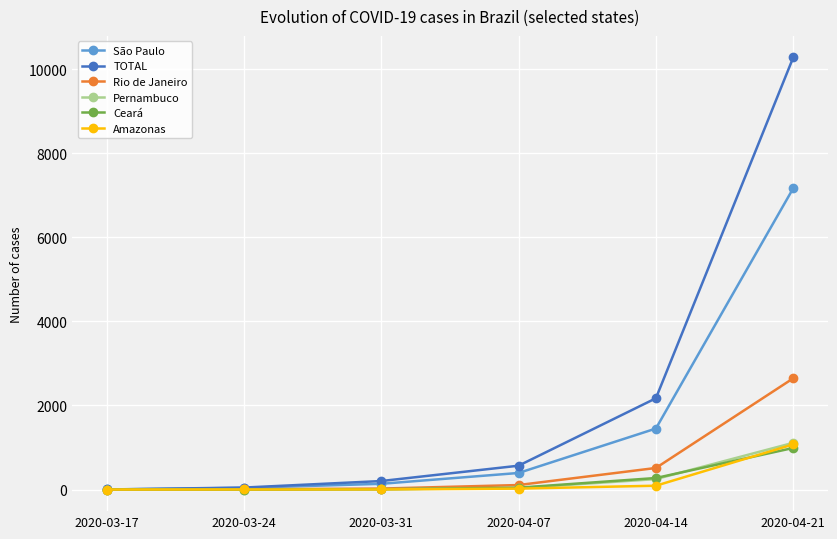

What is the spread (max minus min) of values at 2020-03-24?

47